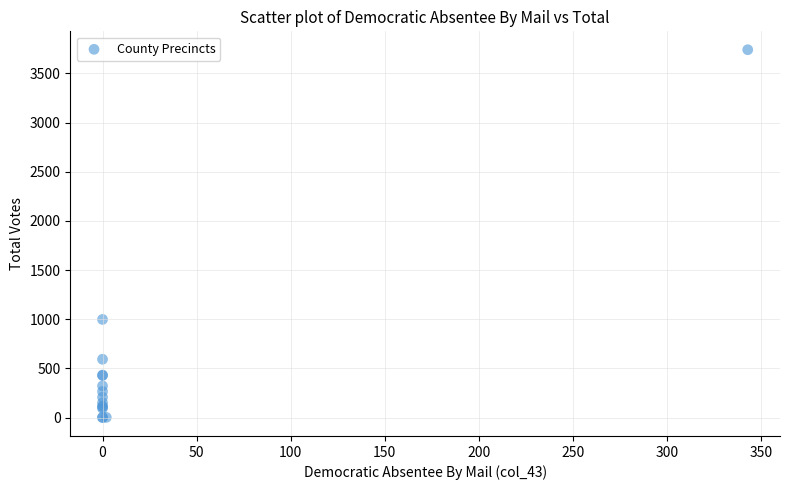

What Y value in the scatter plot is closest to 1870?

998